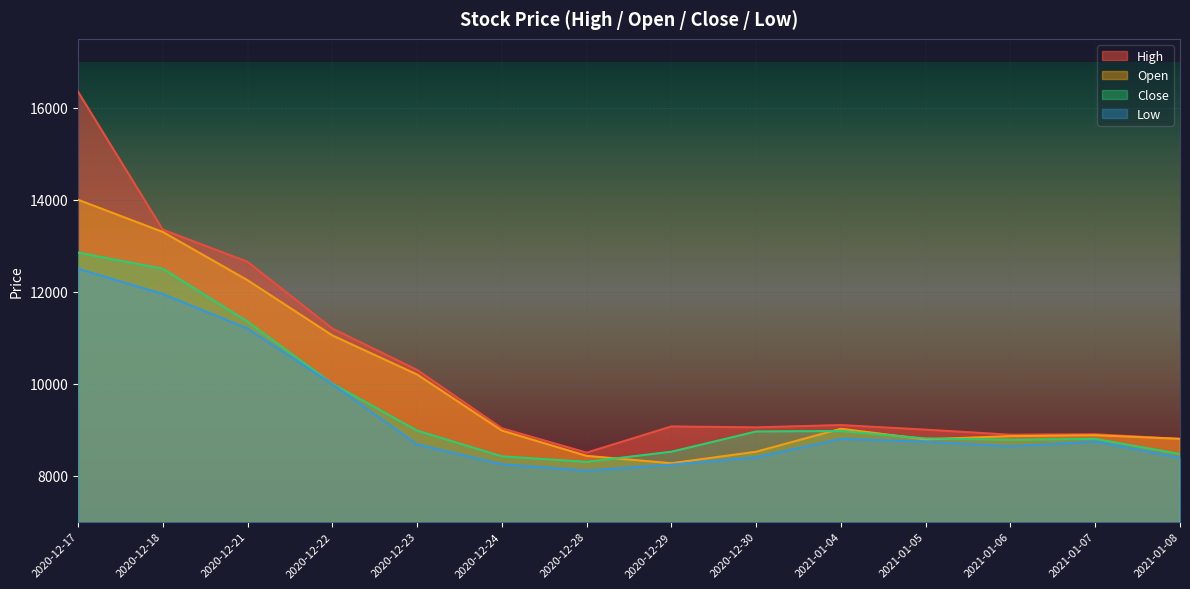

What is the difference between the highest and lowest values at 2020-12-17?

3850